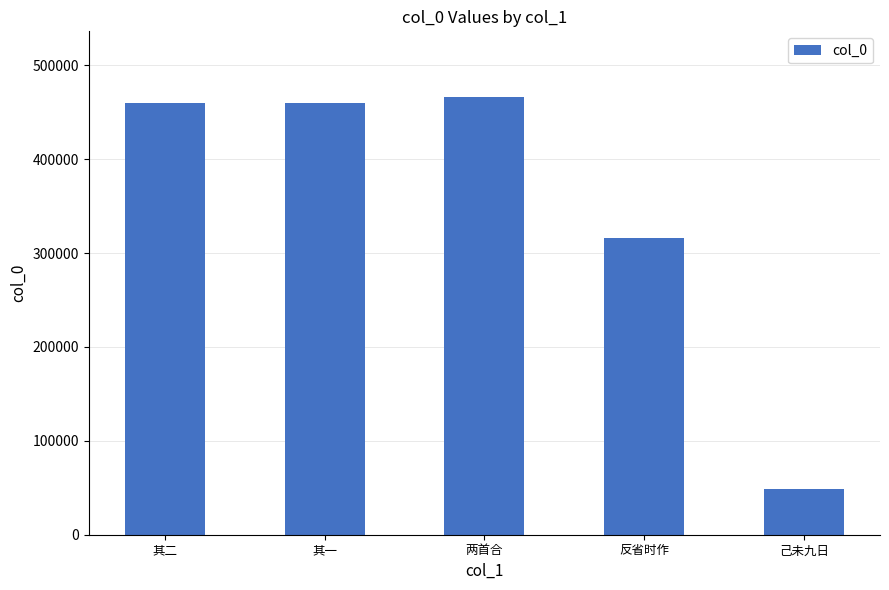

What is the label of the 3rd bar from the right?

两首合